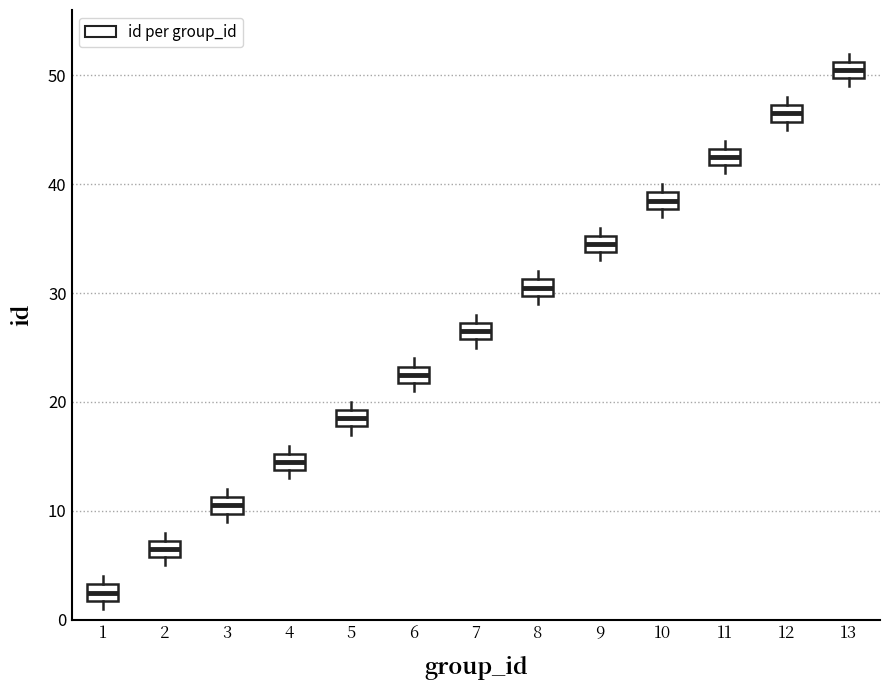

Which box's median line is the lowest?

1